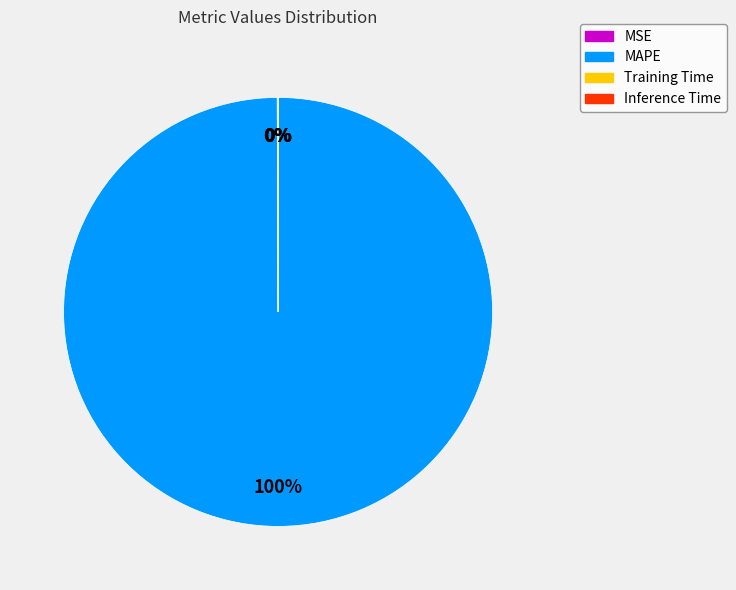

The MAPE slice represents 100% of the pie. True or false?

True